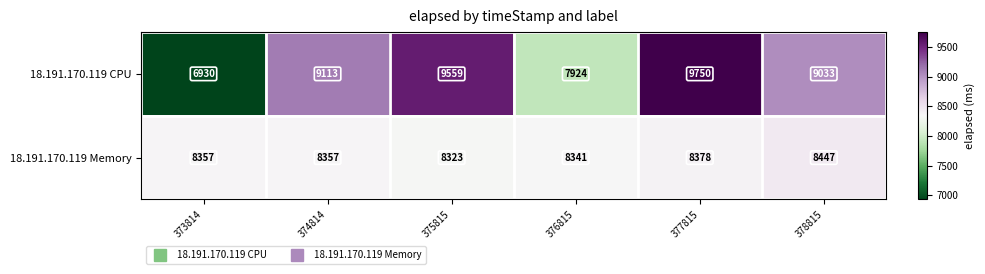

At how many categories does at least one series exceed 8535?

4